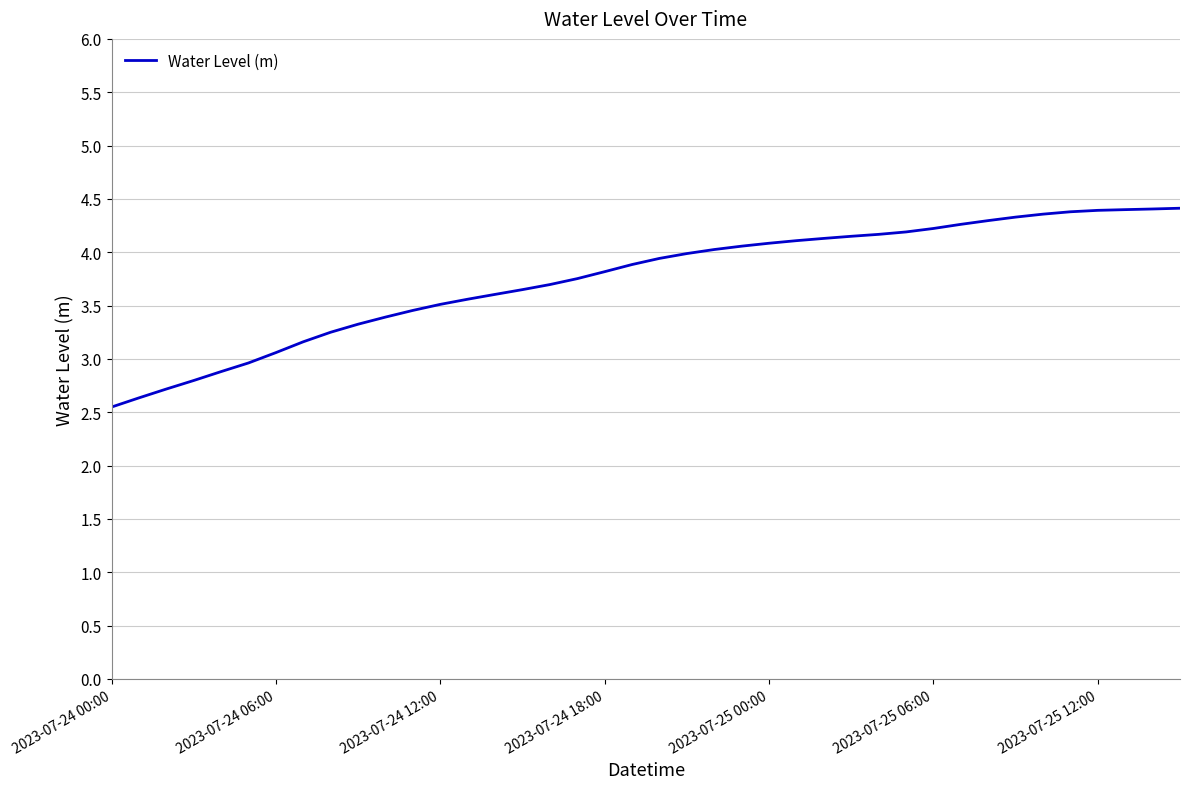

What is the difference between the maximum and minimum values?

1.9